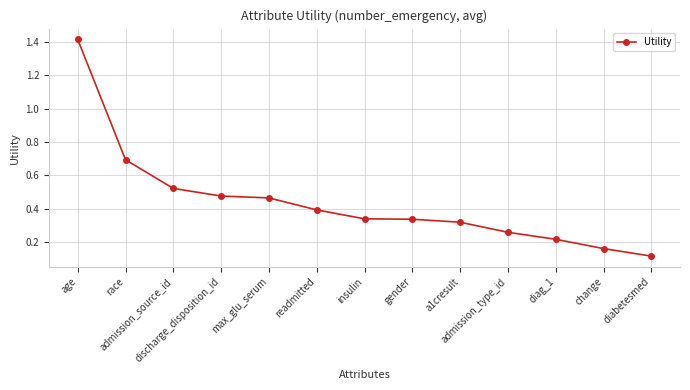

At which category does the chart reach its peak across all series?

age